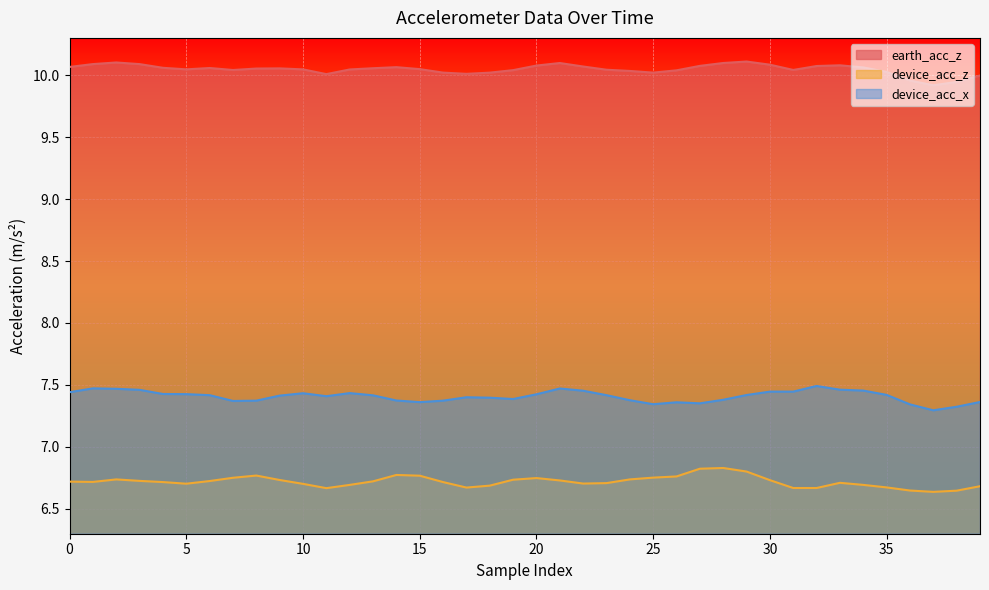

How many lines are shown in the chart?

3